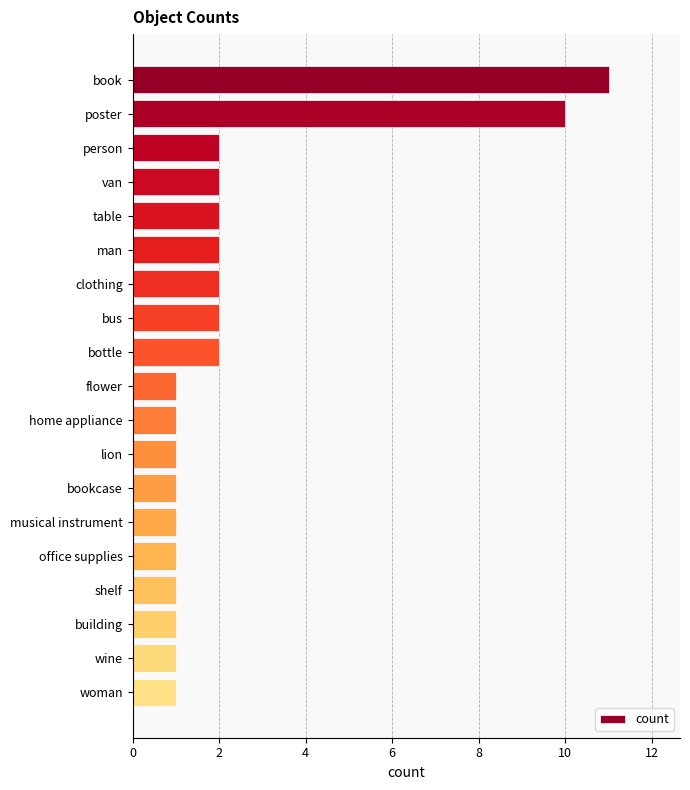

How many categories are shown in the chart?

19